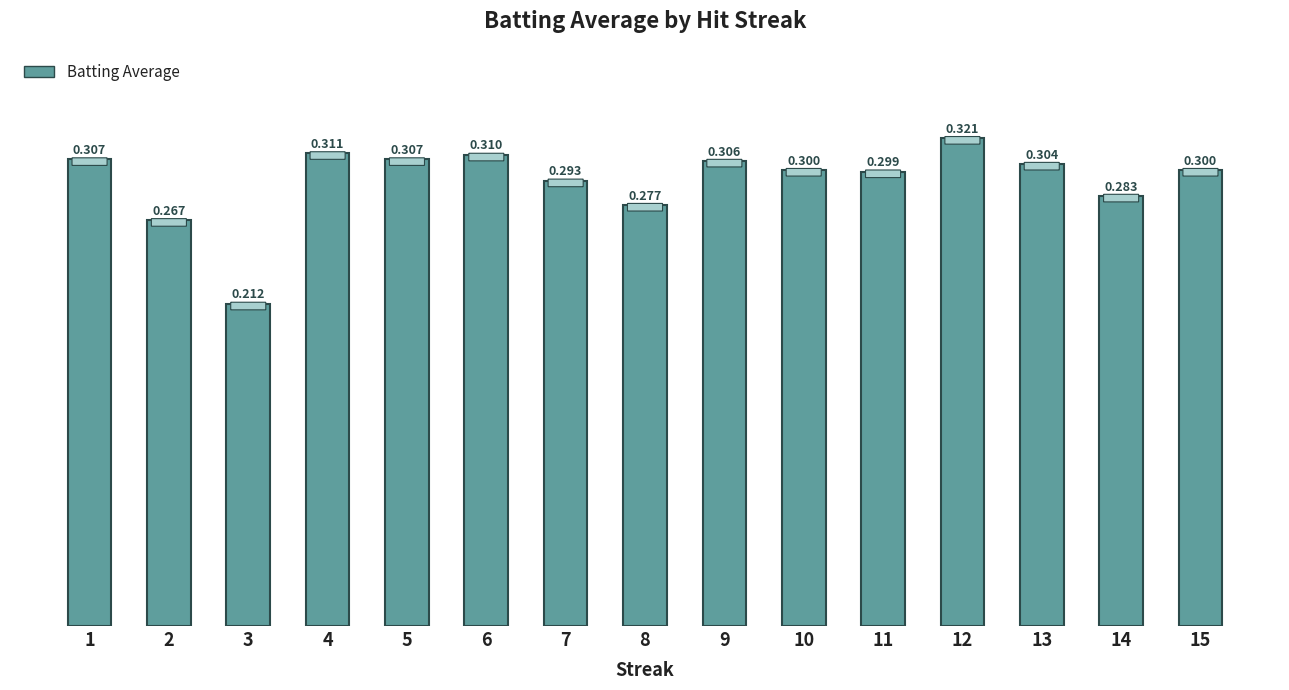

How many bars are there in total?

15